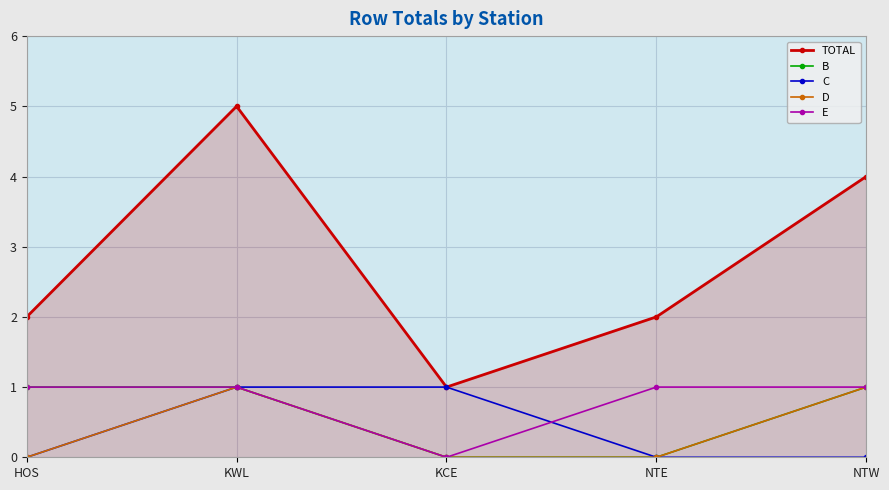

How many interior local peaks does the D series have?

1